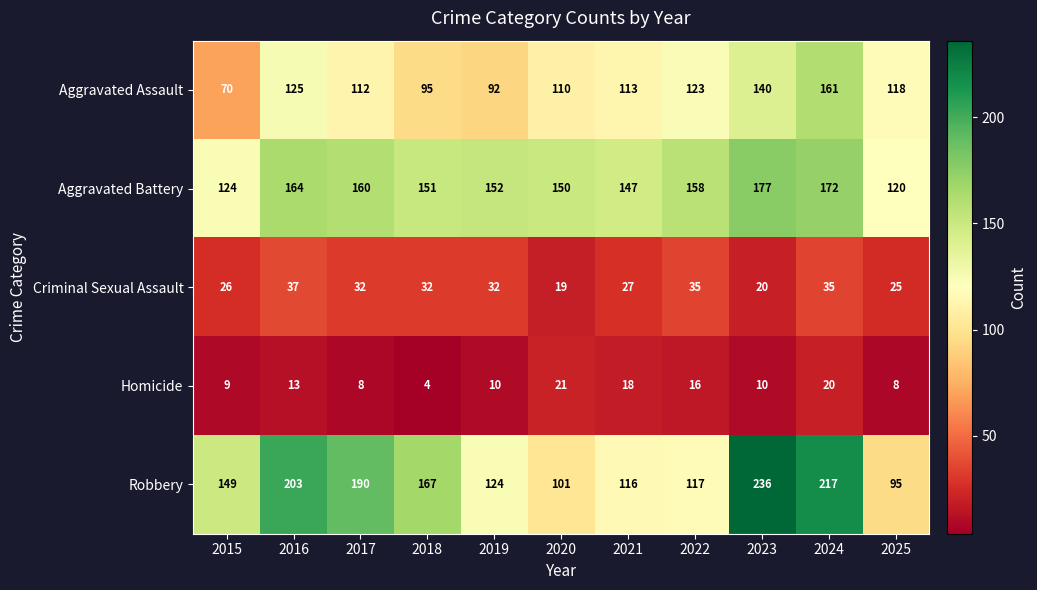

At which label is Aggravated Battery closest to 148?

2021